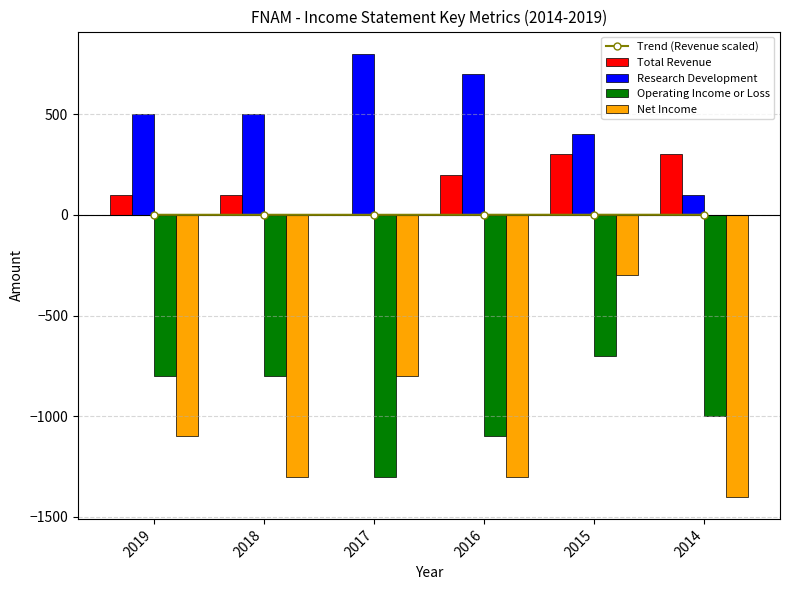

What is the approximate value of Operating Income or Loss at 2018?

-800